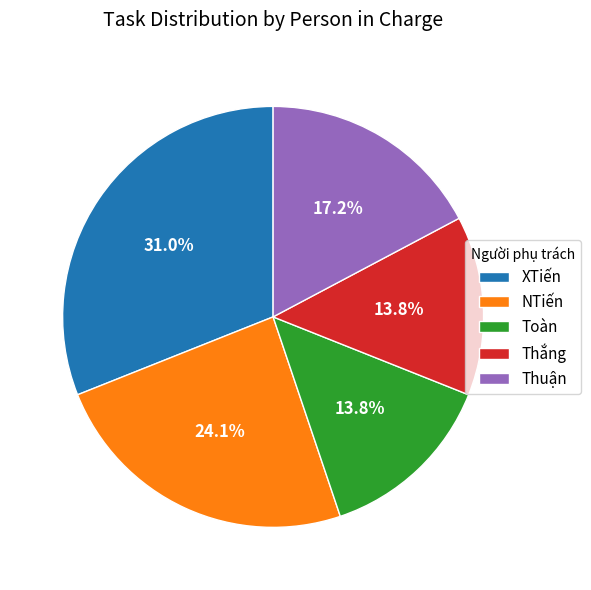

Is the sum of Thuận and XTiến greater than half?

No